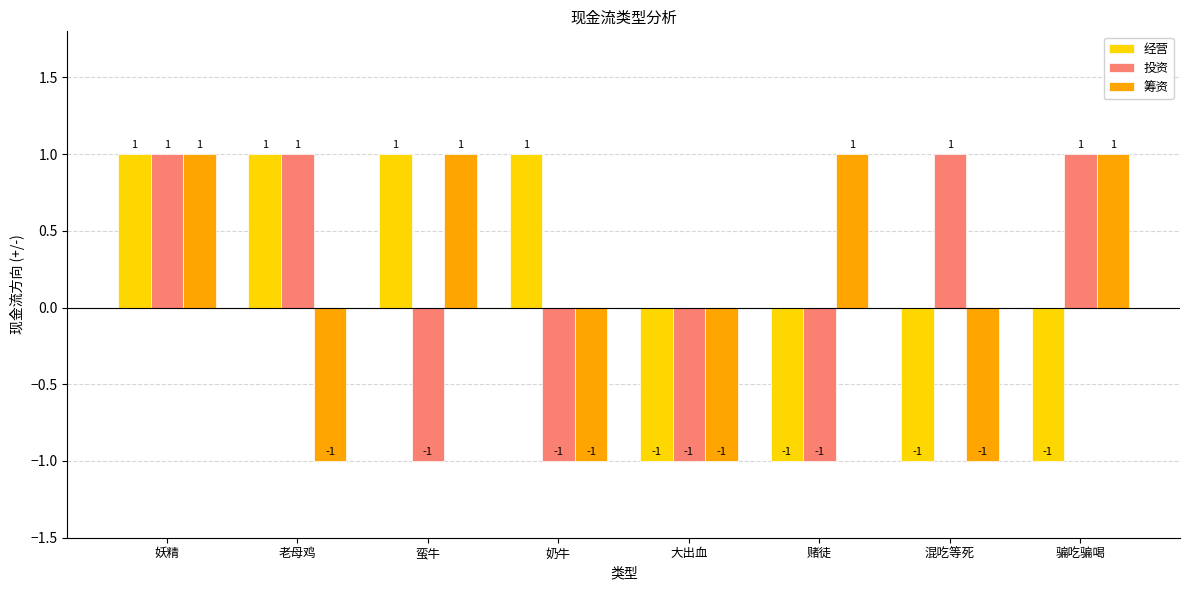

What is the value of the 投资 bar at the 3rd from the left?

-1